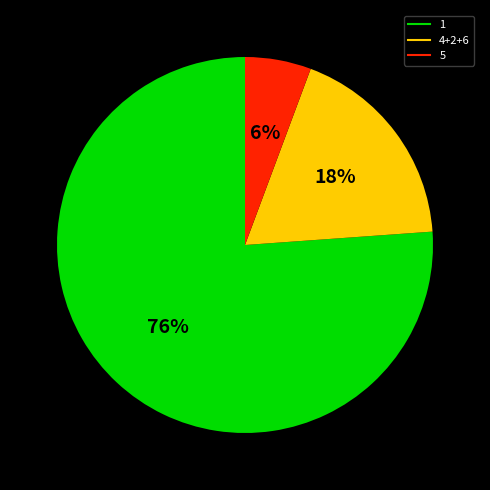

To the nearest percent, what is the difference between the largest and smallest slice percentages?

70%